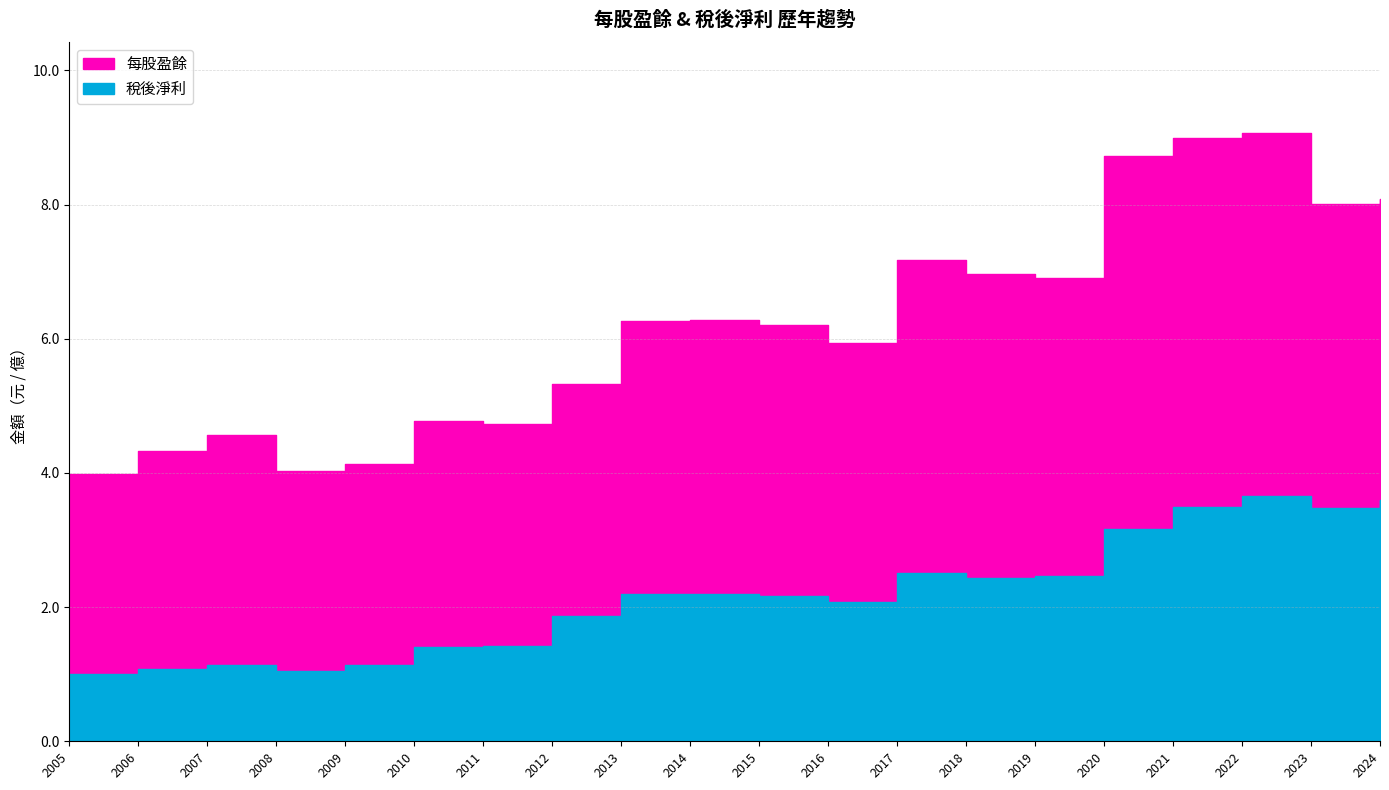

What is the sum of the 每股盈餘 values at 2021 and 2013?

15.2